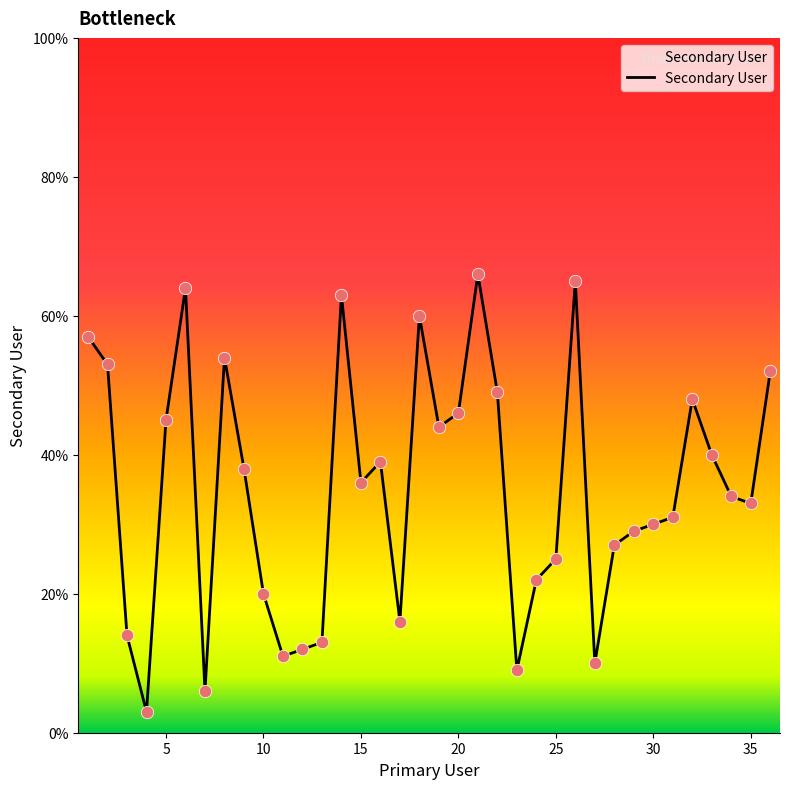

What is the minimum value shown in the chart?

3